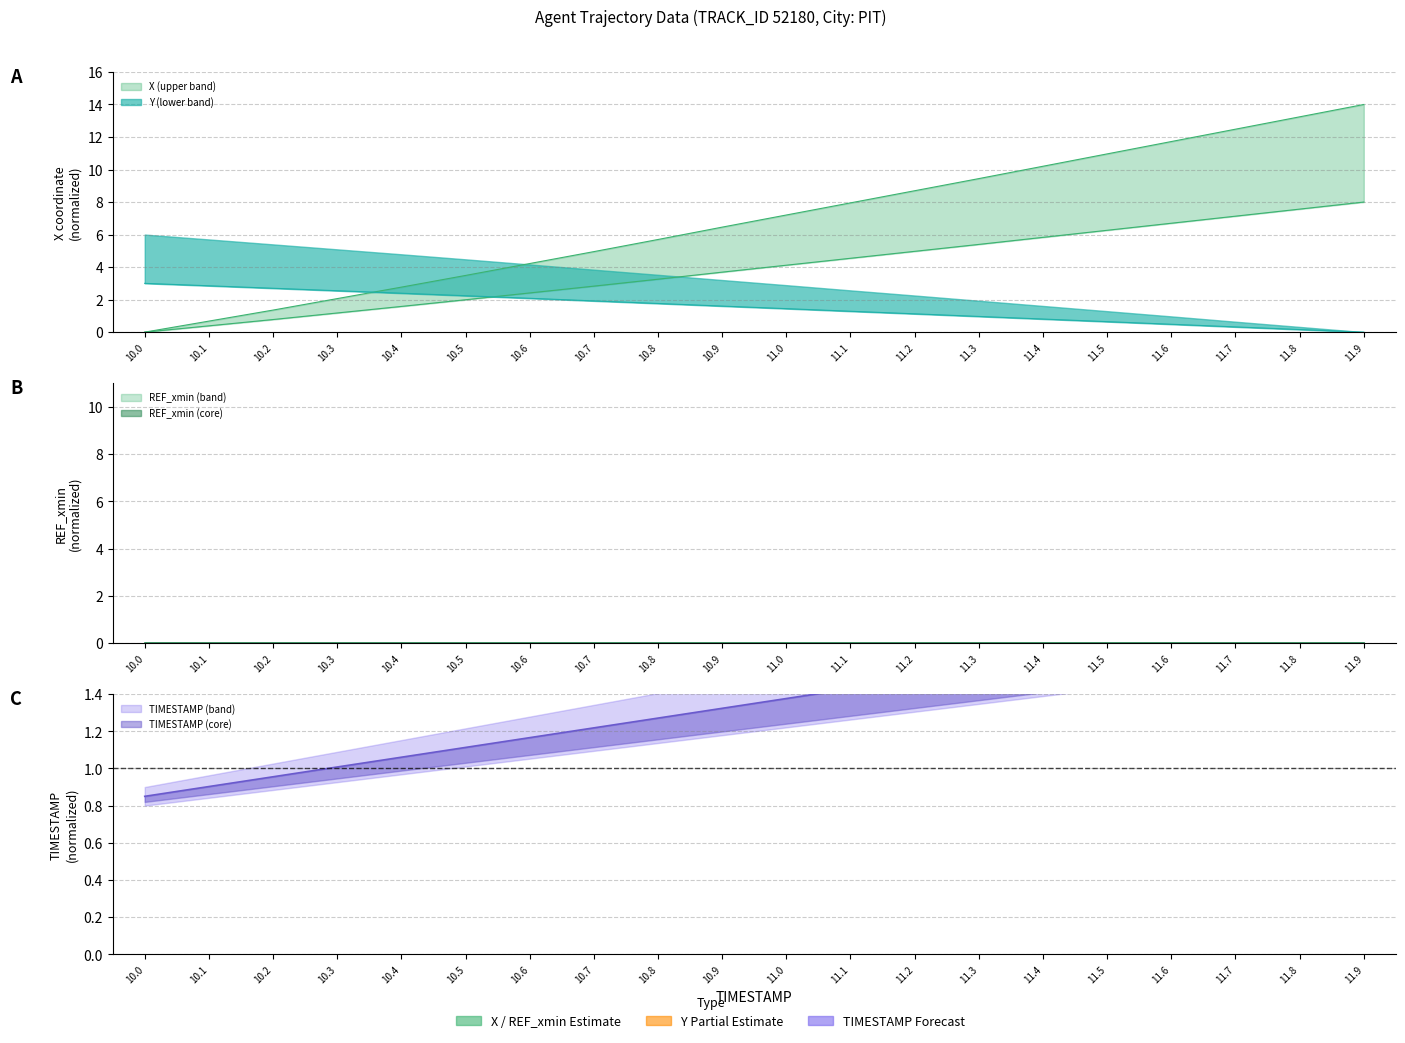

Which series has the largest total across all categories?

X